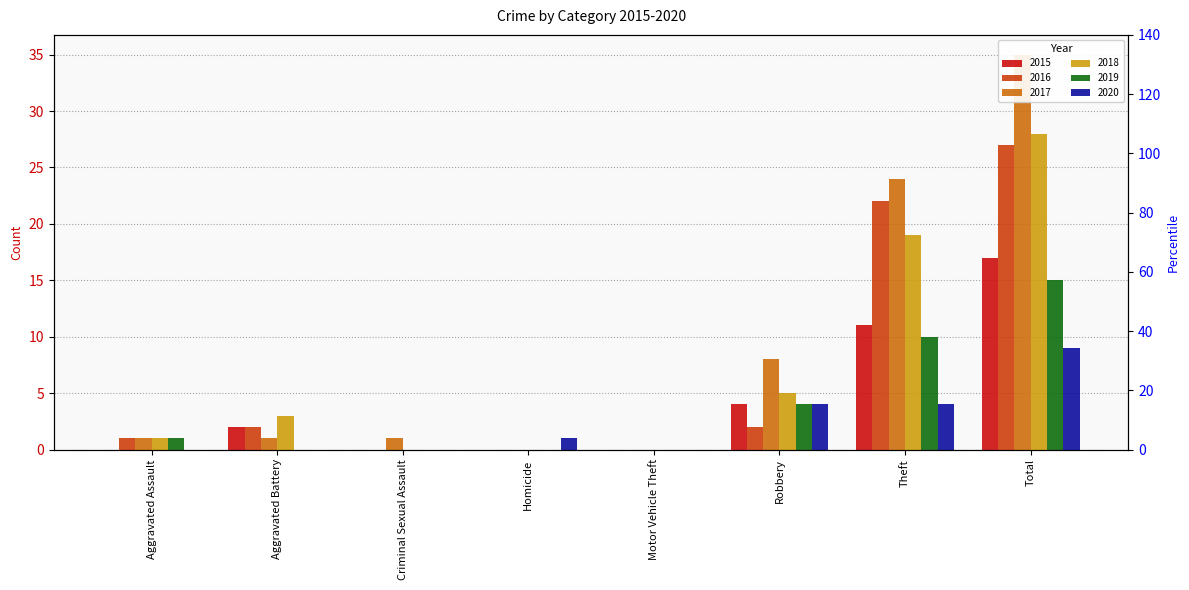

List the labels in order of 2015 value, largest first.

Total, Theft, Robbery, Aggravated Battery, Aggravated Assault, Criminal Sexual Assault, Homicide, Motor Vehicle Theft